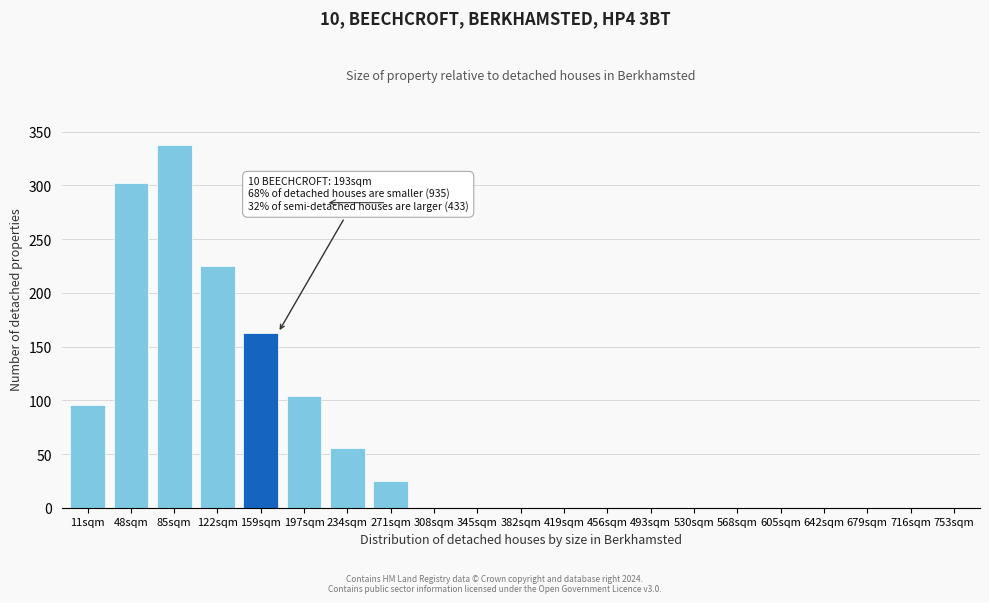

Reading left to right, what are all the values shown in this chart?

11sqm=96	48sqm=302	85sqm=338	122sqm=225	159sqm=163	197sqm=104	234sqm=56	271sqm=25	308sqm=0	345sqm=0	382sqm=0	419sqm=0	456sqm=0	493sqm=0	530sqm=0	568sqm=0	605sqm=0	642sqm=0	679sqm=0	716sqm=0	753sqm=0